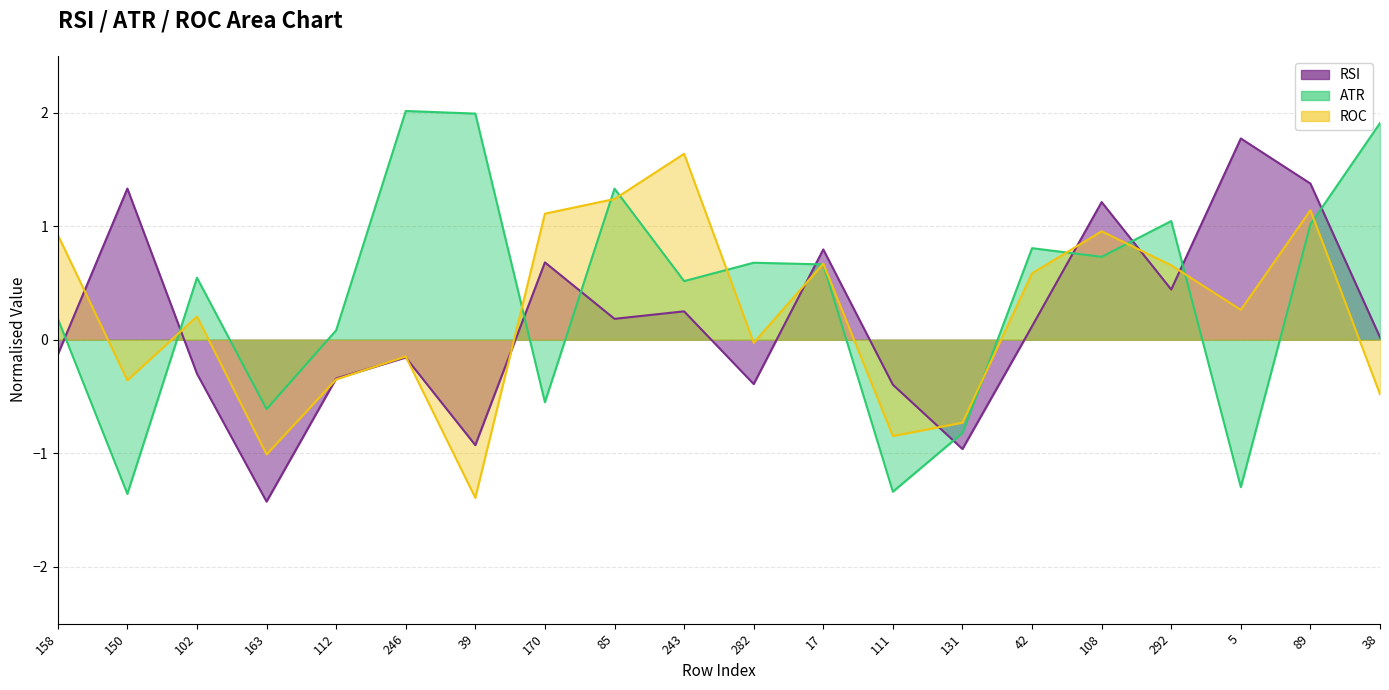

The value of ATR at 292 is 1.6. True or false?

False